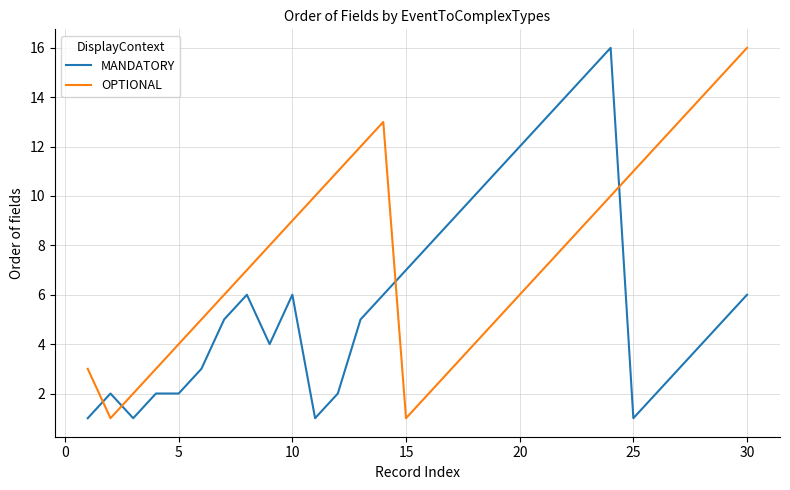

How many times do MANDATORY and OPTIONAL cross each other?

4